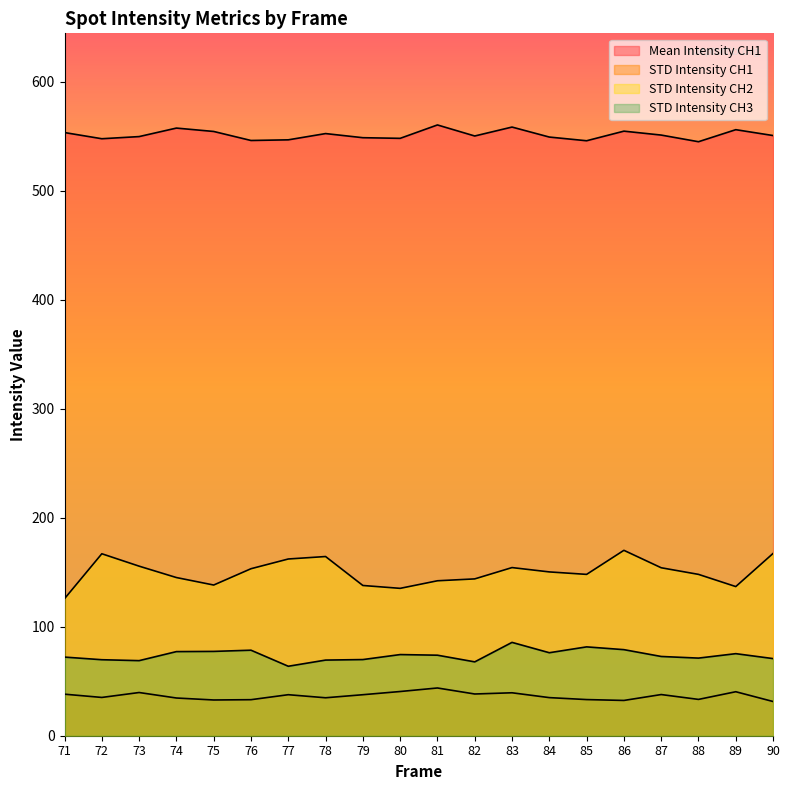

What value does the STD Intensity CH2 series have at 79?

137.9